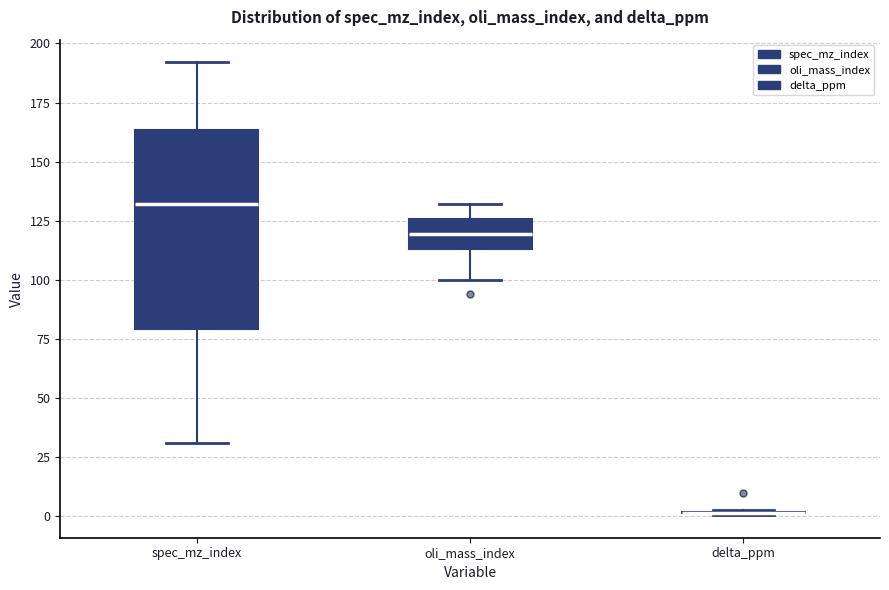

Reading left to right, transcribe this box plot: for each box, give where its median line is, the range the box spans, and where its two whiskers end, as read against the y-axis. The values are not printed on the chart, so give them approximately, as read against the axis.

spec_mz_index: median 130, box 80 to 165, whiskers 30 to 190
oli_mass_index: median 120, box 115 to 125, whiskers 100 to 130
delta_ppm: box collapsed to a line at 0, whiskers 0 to 5